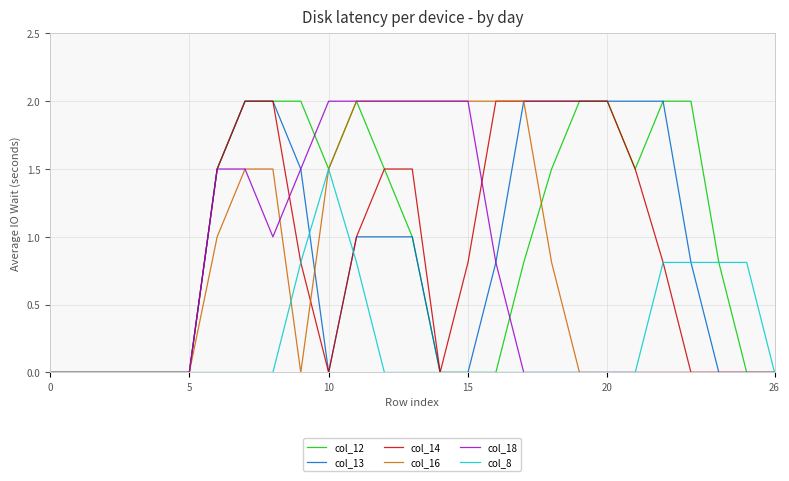

What is the greatest value displayed?

2.0